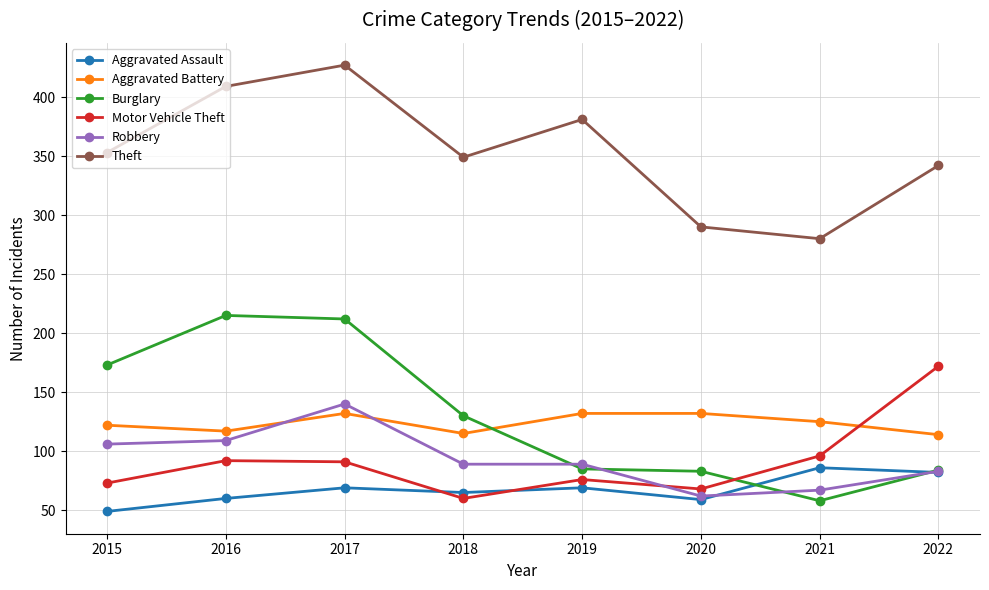

True or false: Aggravated Assault and Theft intersect in this chart.

False